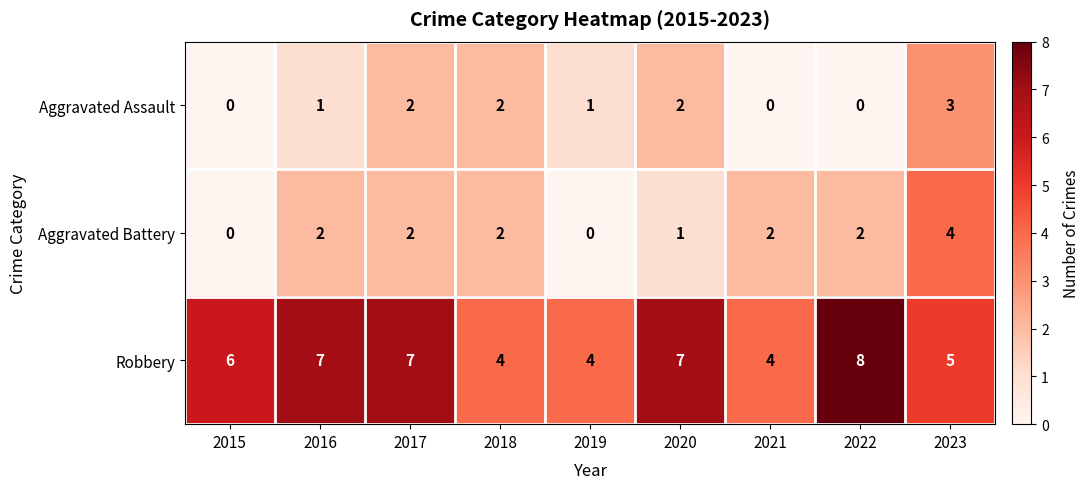

Rank the series by their maximum value, from lowest to highest.

Aggravated Assault, Aggravated Battery, Robbery